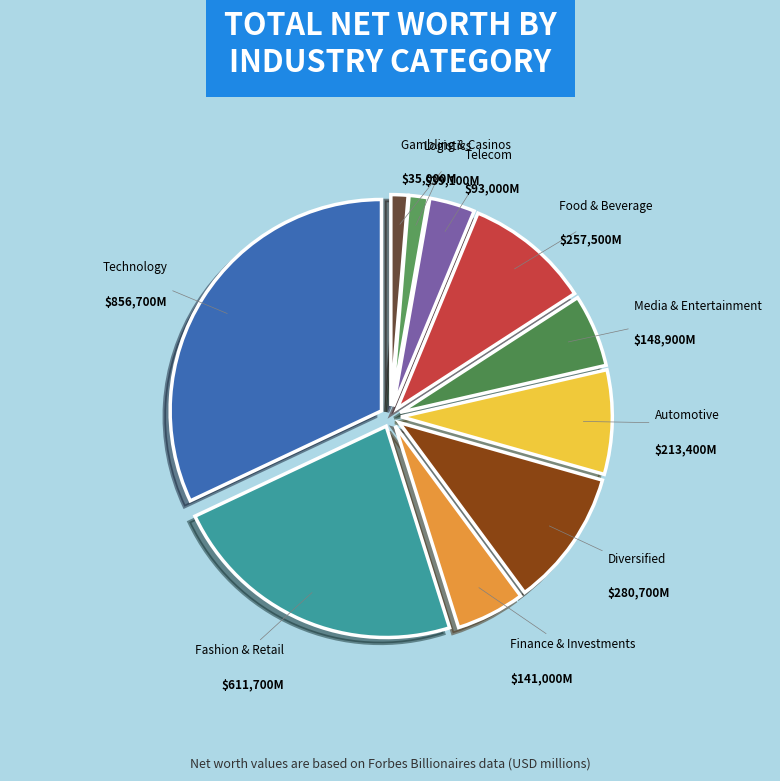

Approximately how many times larger is the value at Telecom compared to Logistics?

2.4